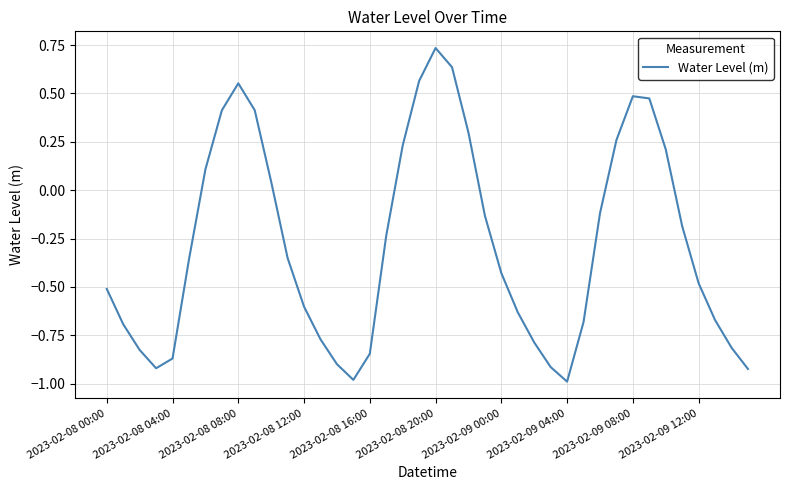

What is the difference between the maximum and minimum values?

1.7